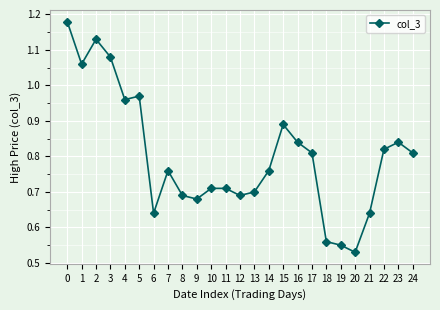

How many interior local valleys (lower than both neighbors) does the data have?

6